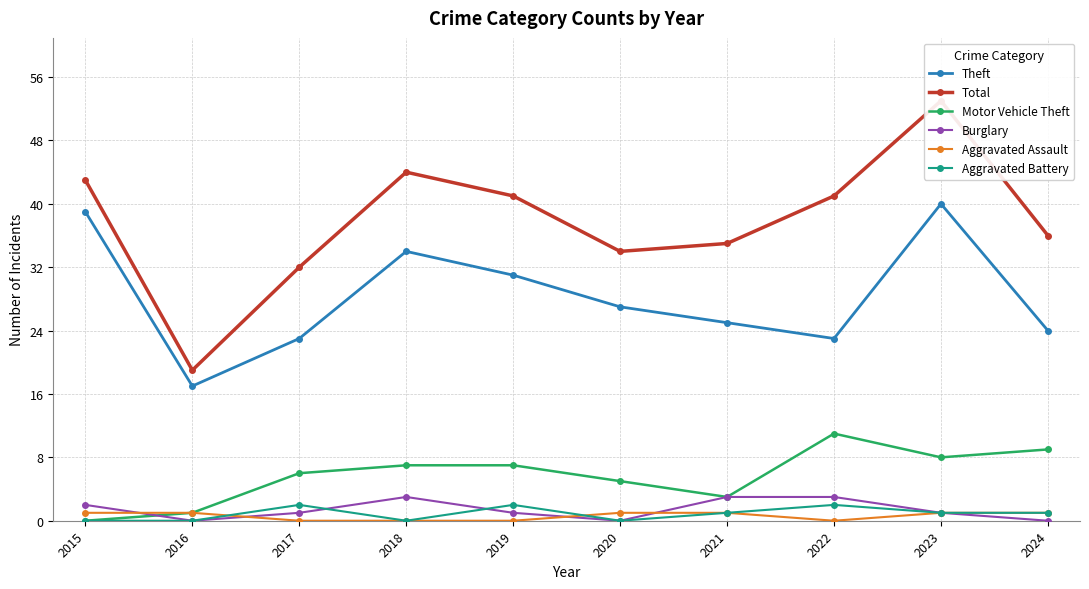

At 2020, list the series in order from smallest to largest.

Burglary, Aggravated Battery, Aggravated Assault, Motor Vehicle Theft, Theft, Total